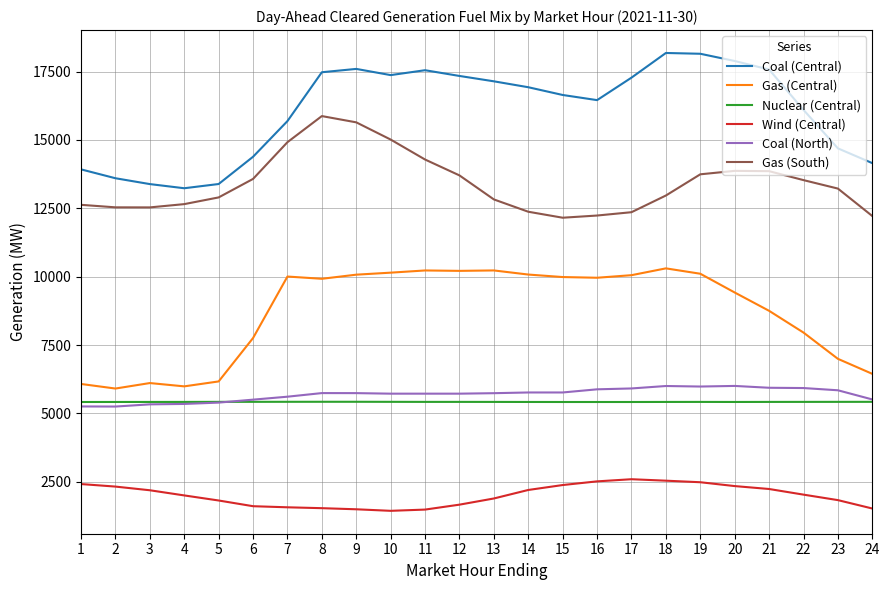

The value of Wind (Central) at 24 is 619.6. True or false?

False